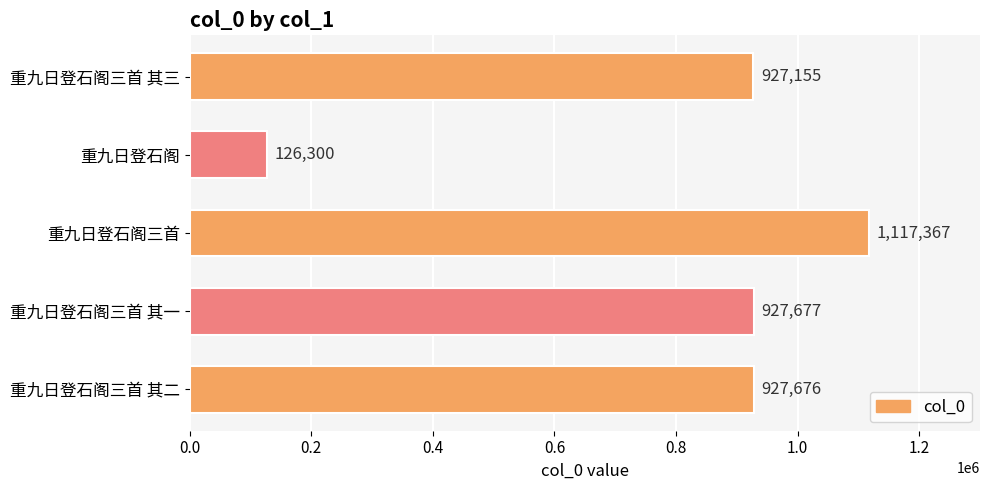

At which label is the value closest to 621833?

重九日登石阁三首 其三